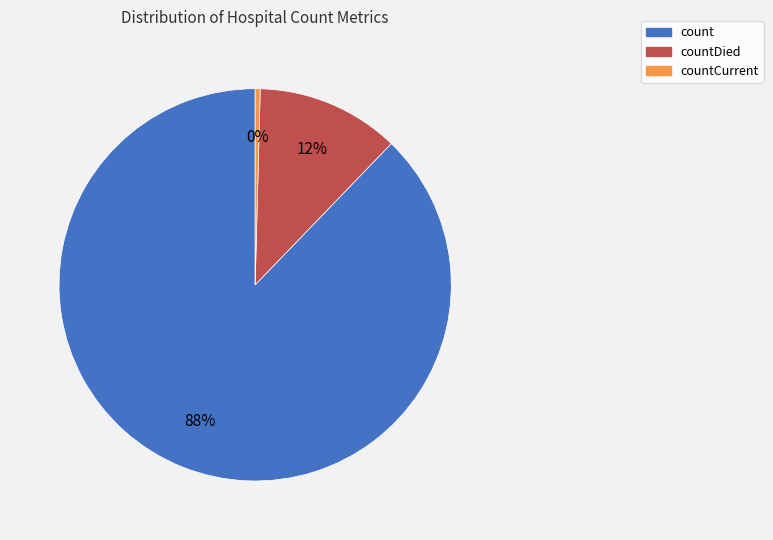

Combined, do countCurrent and countDied account for over 50%?

No